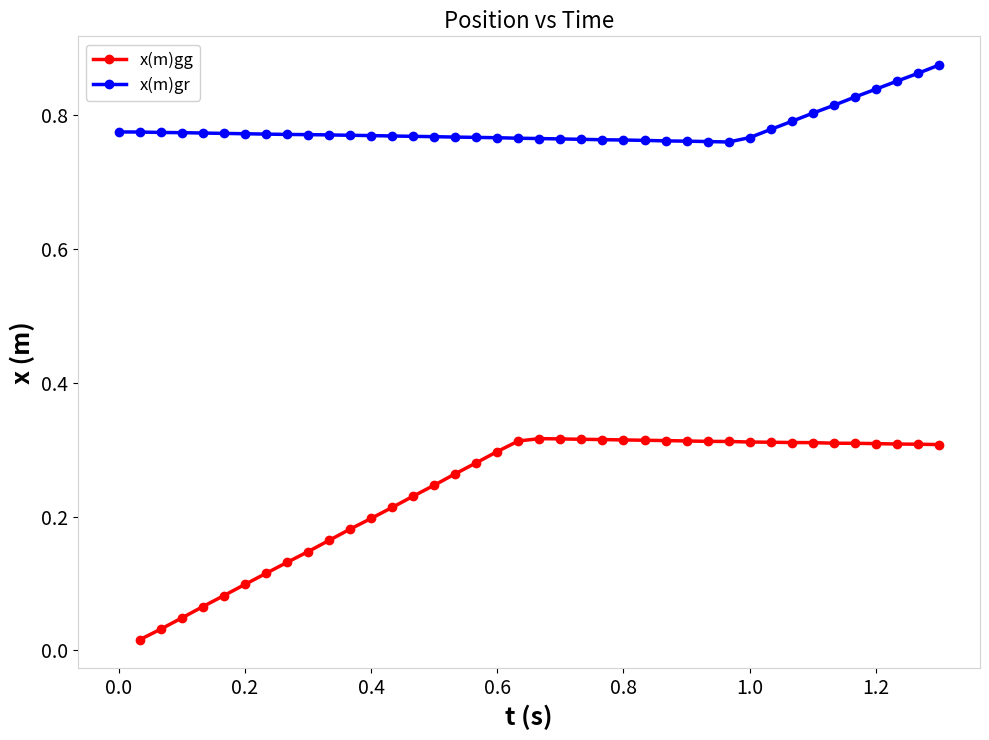

The x(m)gr series shows 0.4 at 0.4. True or false?

False